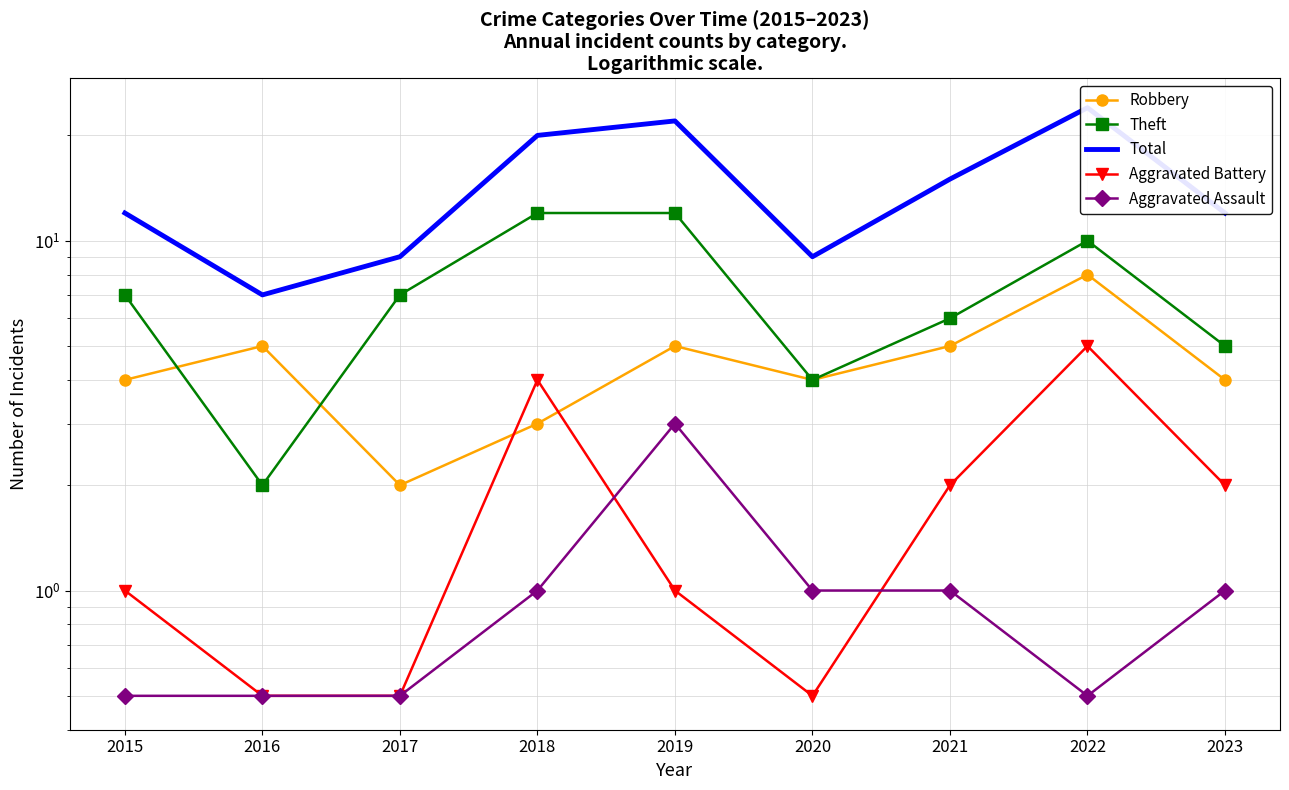

Which series has the largest total across all categories?

Total